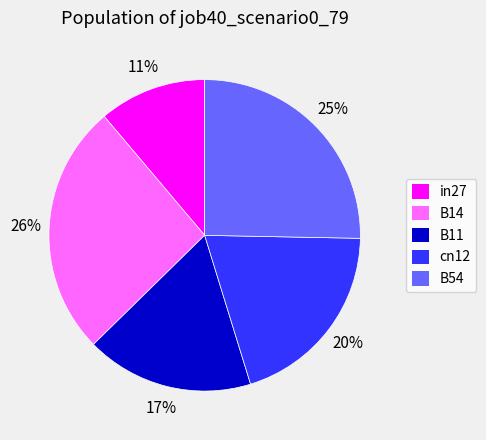

Is B11 the majority of the pie?

No